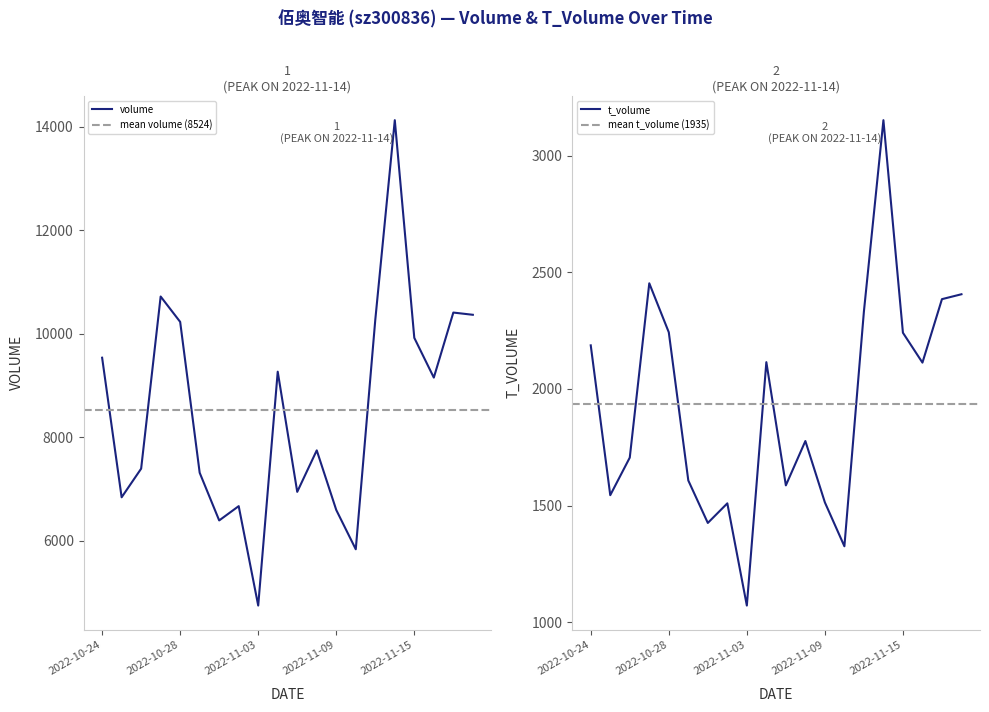

True or false: volume and t_volume intersect in this chart.

False